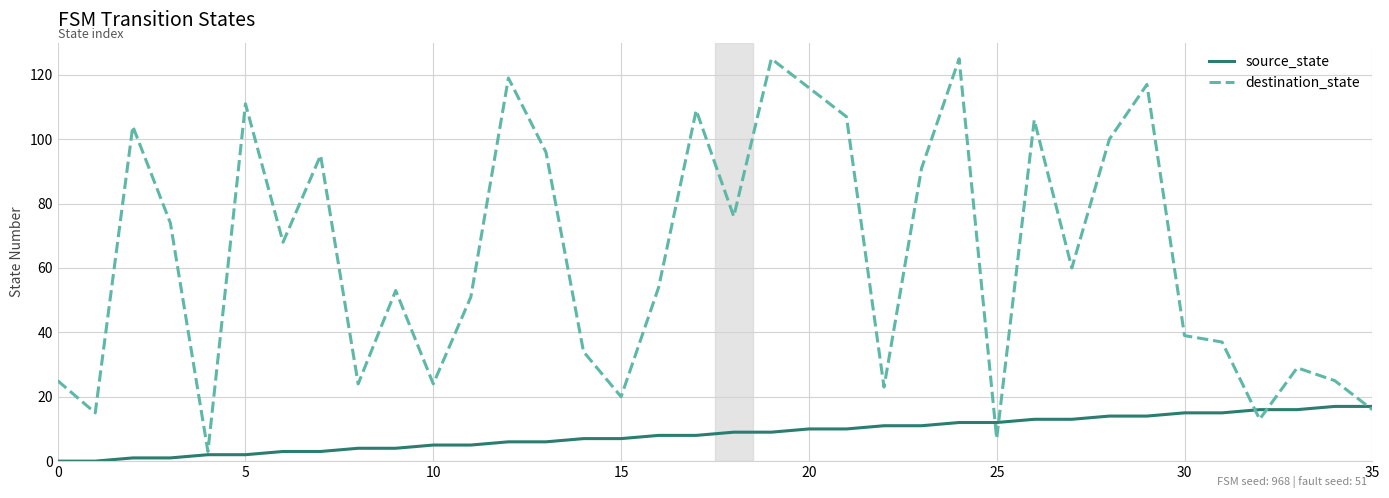

What is the highest value of the source_state series?

17